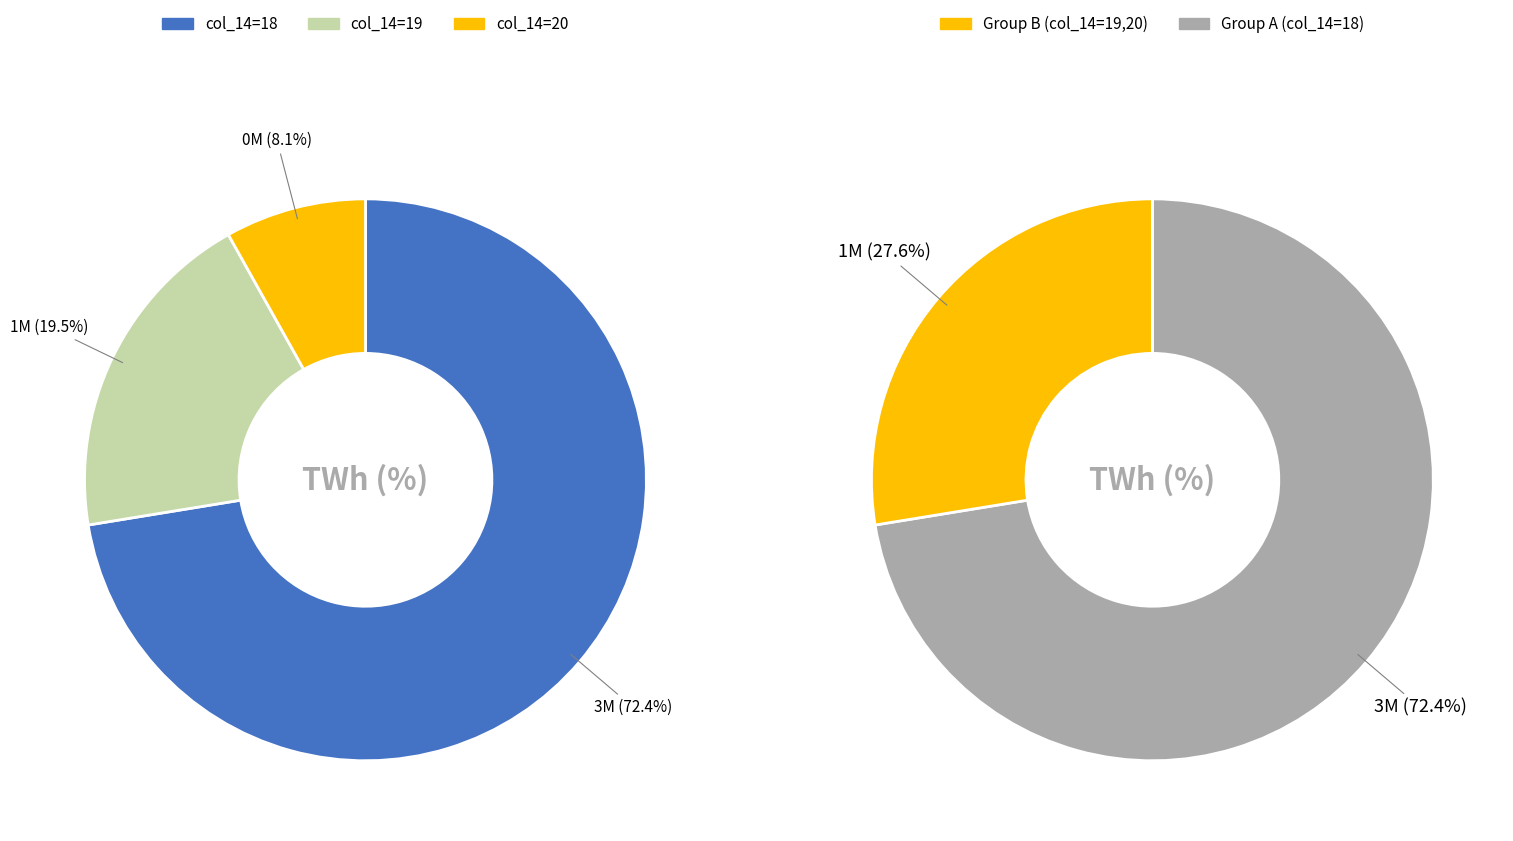

Which has a higher value, 20 or 18?

18